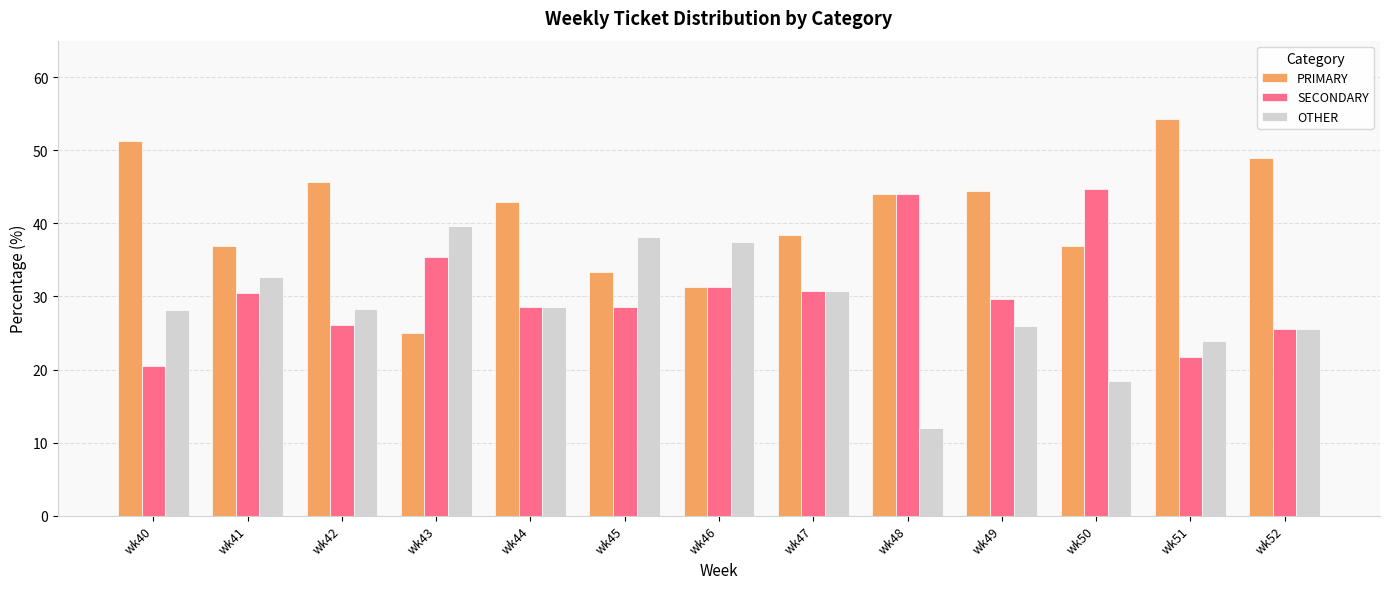

Which category has the highest value across all series?

wk51